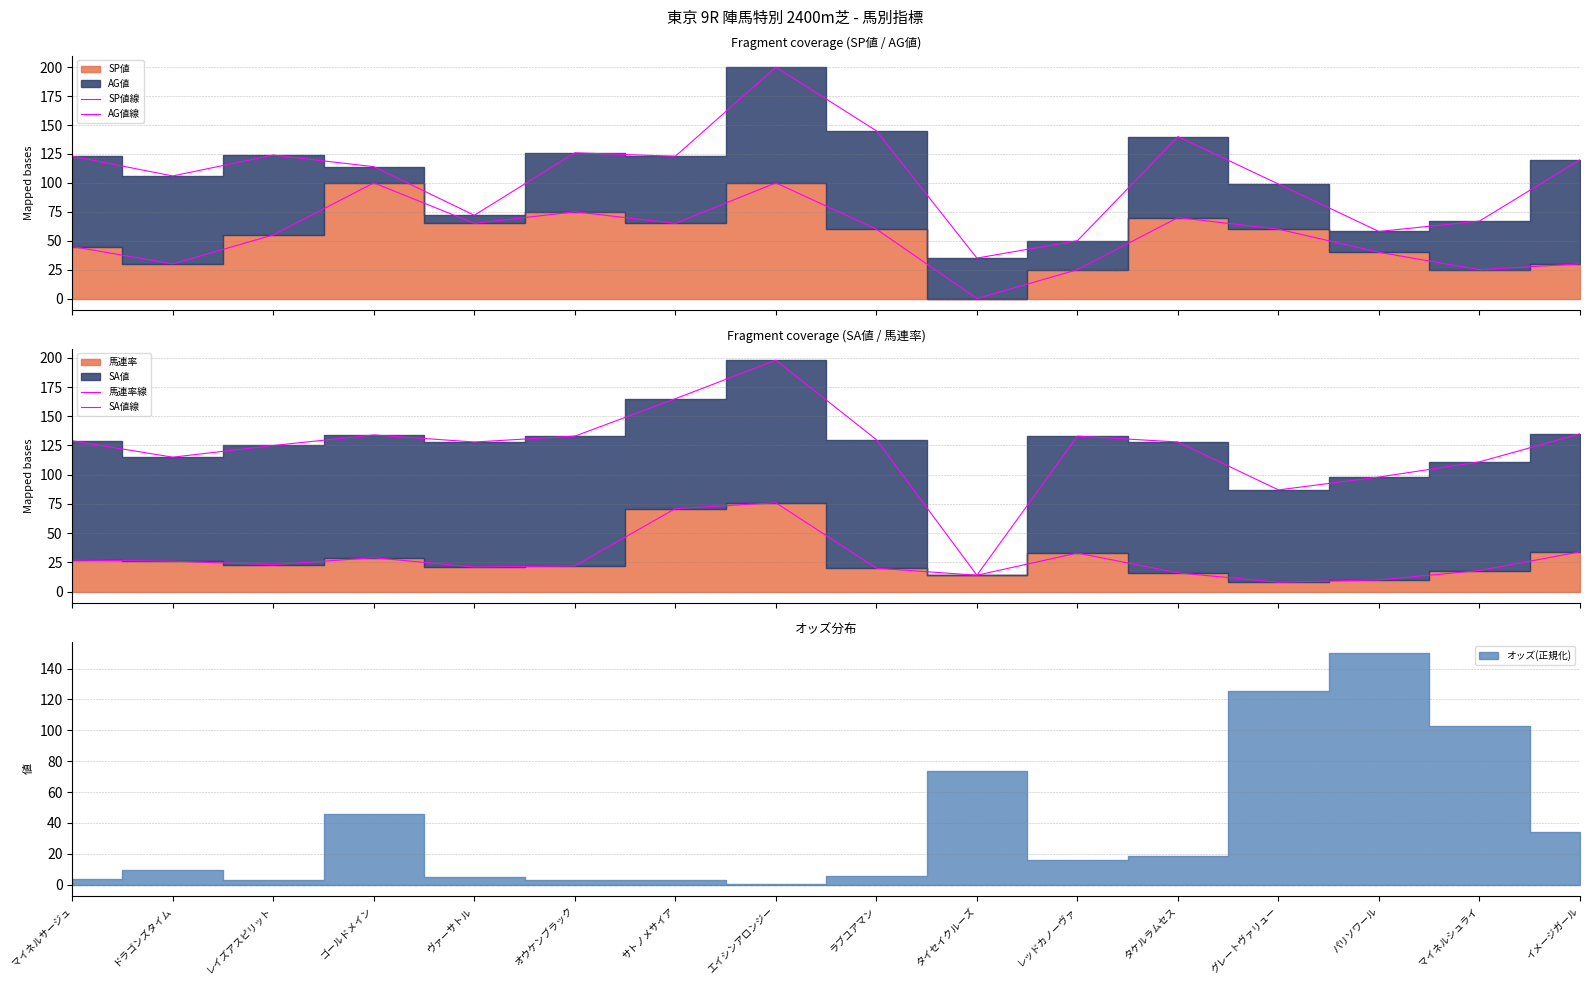

What position from the left is オウケンブラック?

6